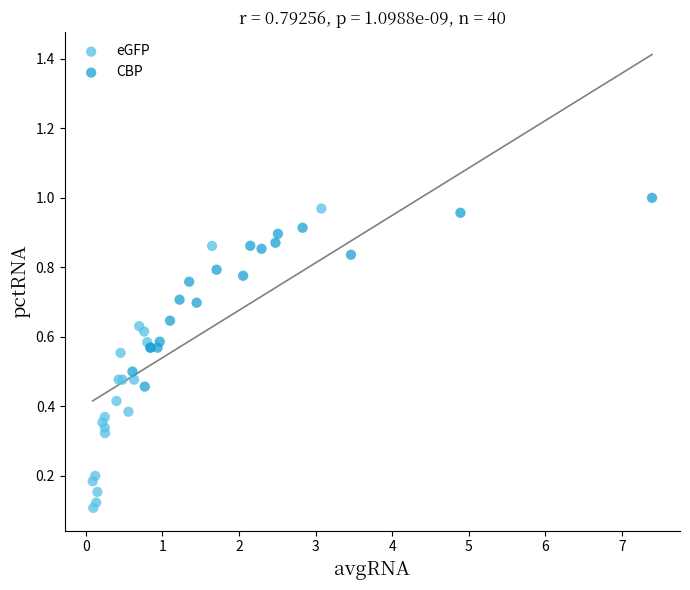

Which series has the largest Y range (max minus min)?

eGFP